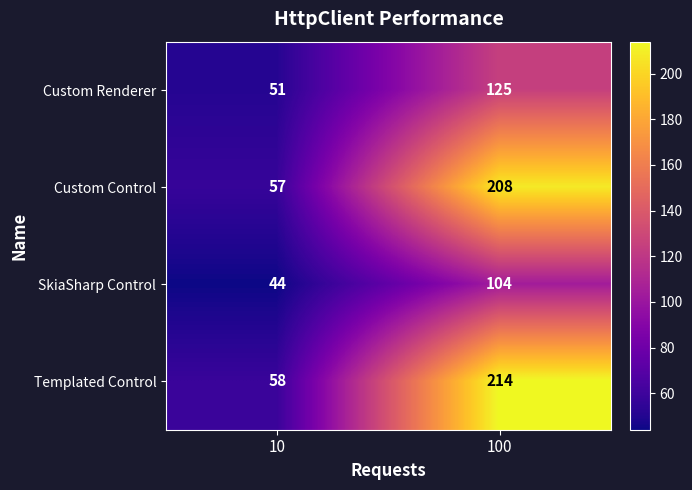

At which category does the chart reach its minimum across all series?

10